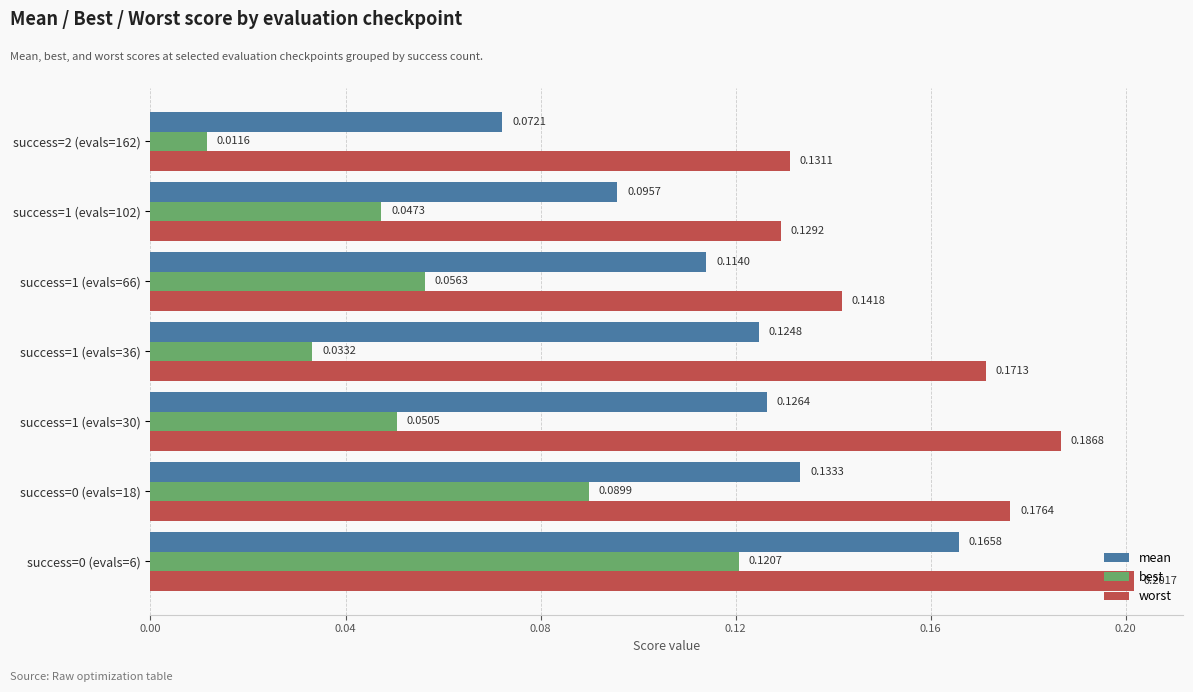

How many mean values are between 0 and 1?

7